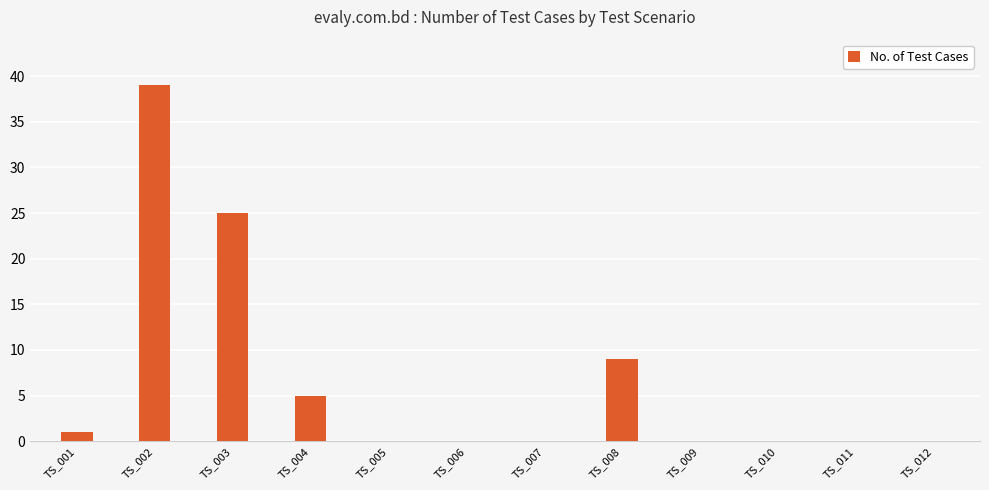

How many distinct data groups are displayed?

1